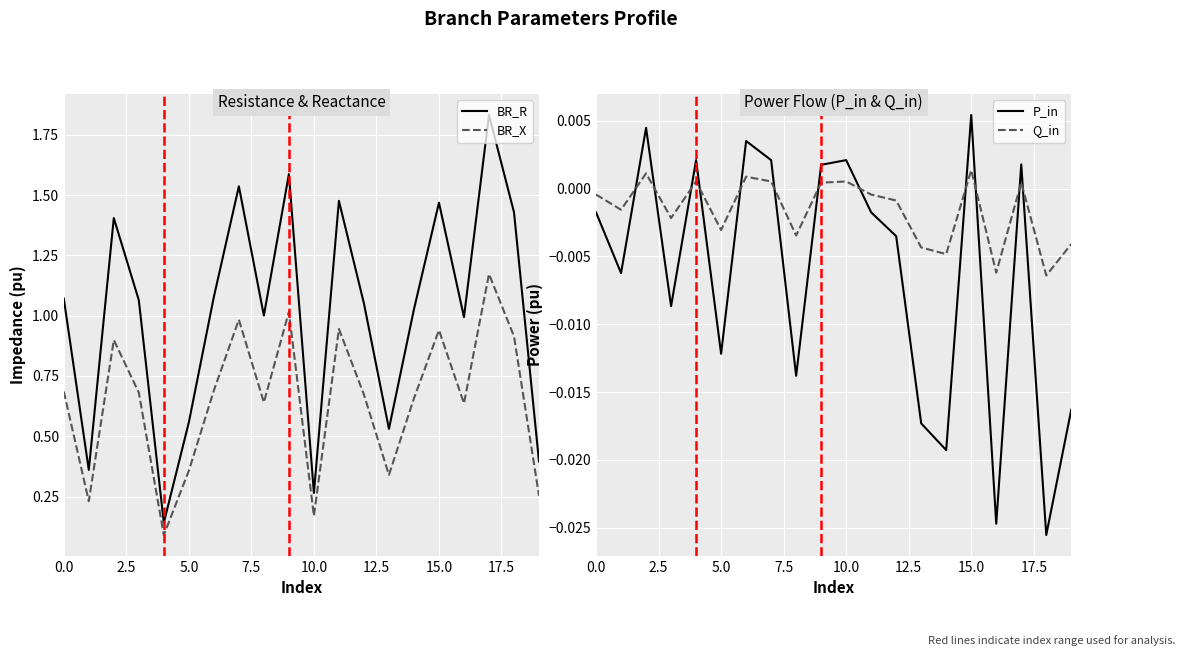

What is the label of the 4th point from the right?

16